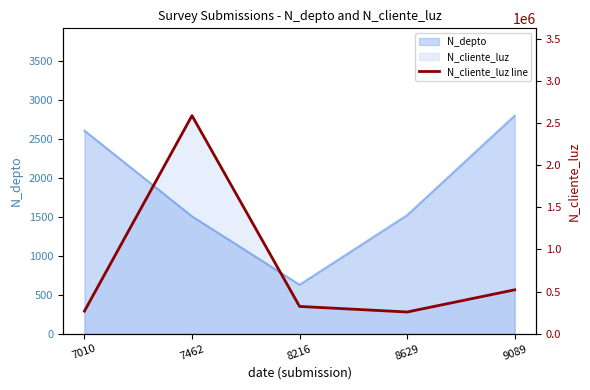

Which label corresponds to the largest value in the chart?

7462